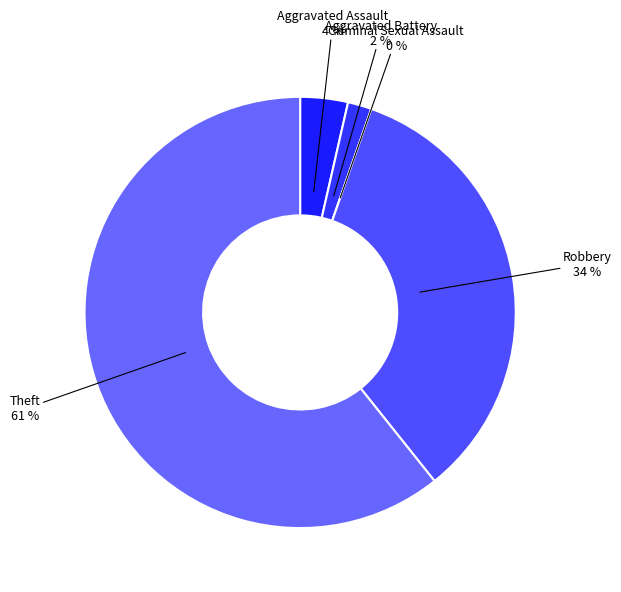

Count the number of slices in the pie.

5